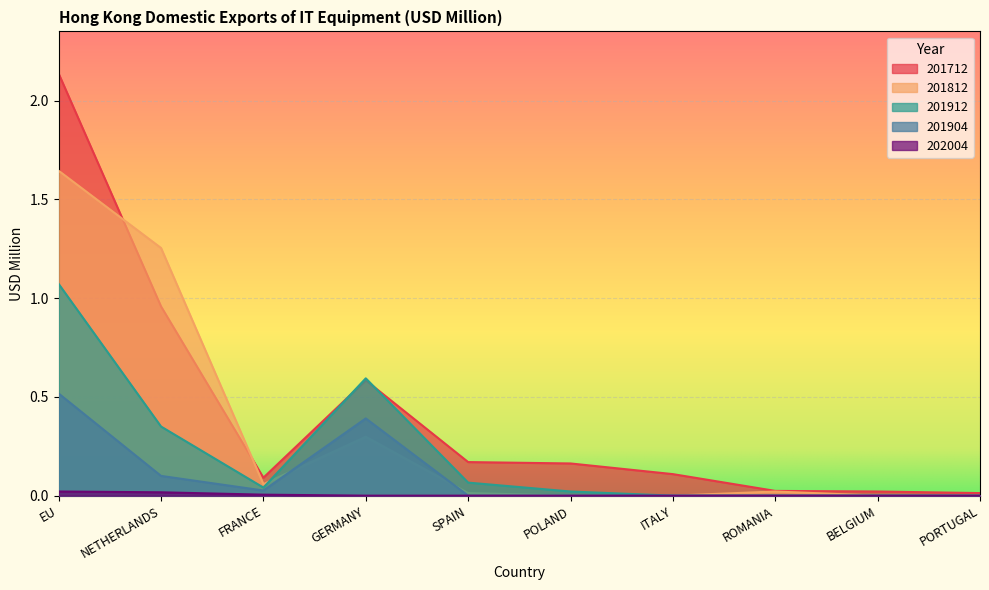

At which category is the sum across all series the highest?

EU